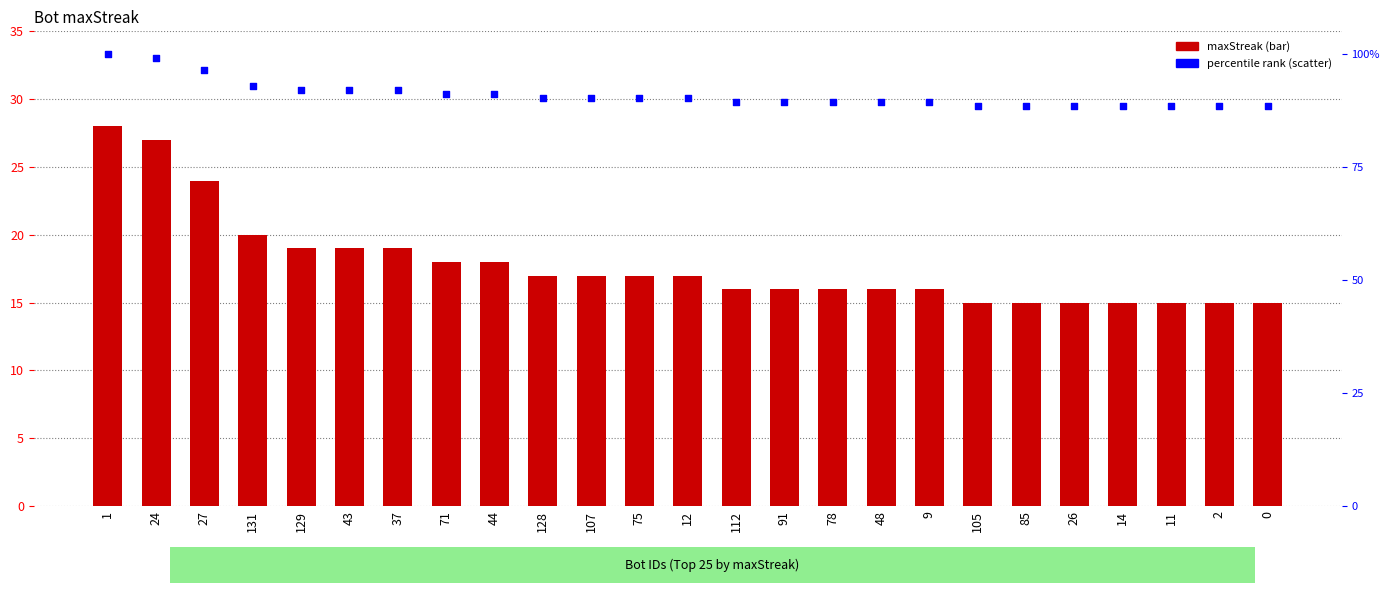

Which series contains the lowest Y value?

maxStreak